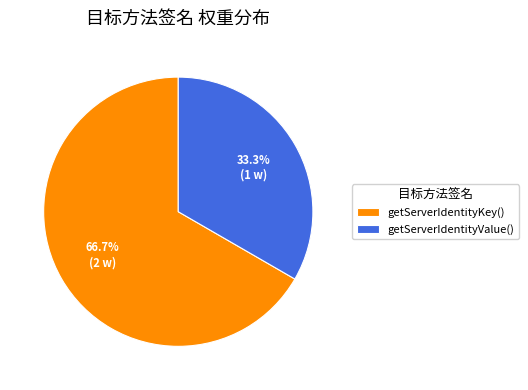

How many slices are in this pie chart?

2